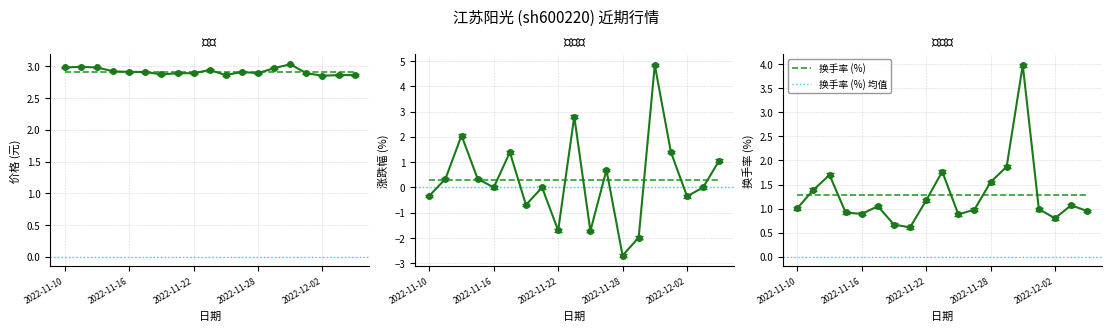

At how many categories does at least one series exceed 0?

19